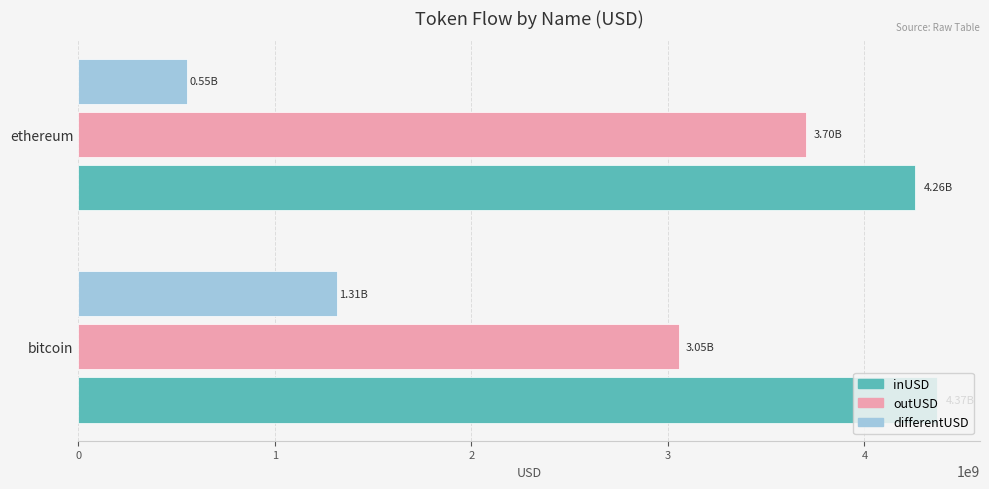

Which series has the largest total across all categories?

inUSD